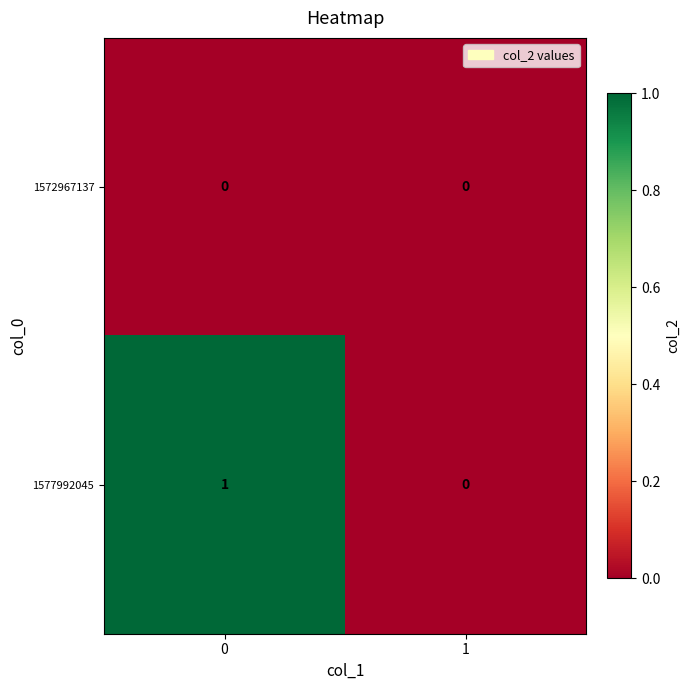

How many values in the 1577992045 series are below 1?

1